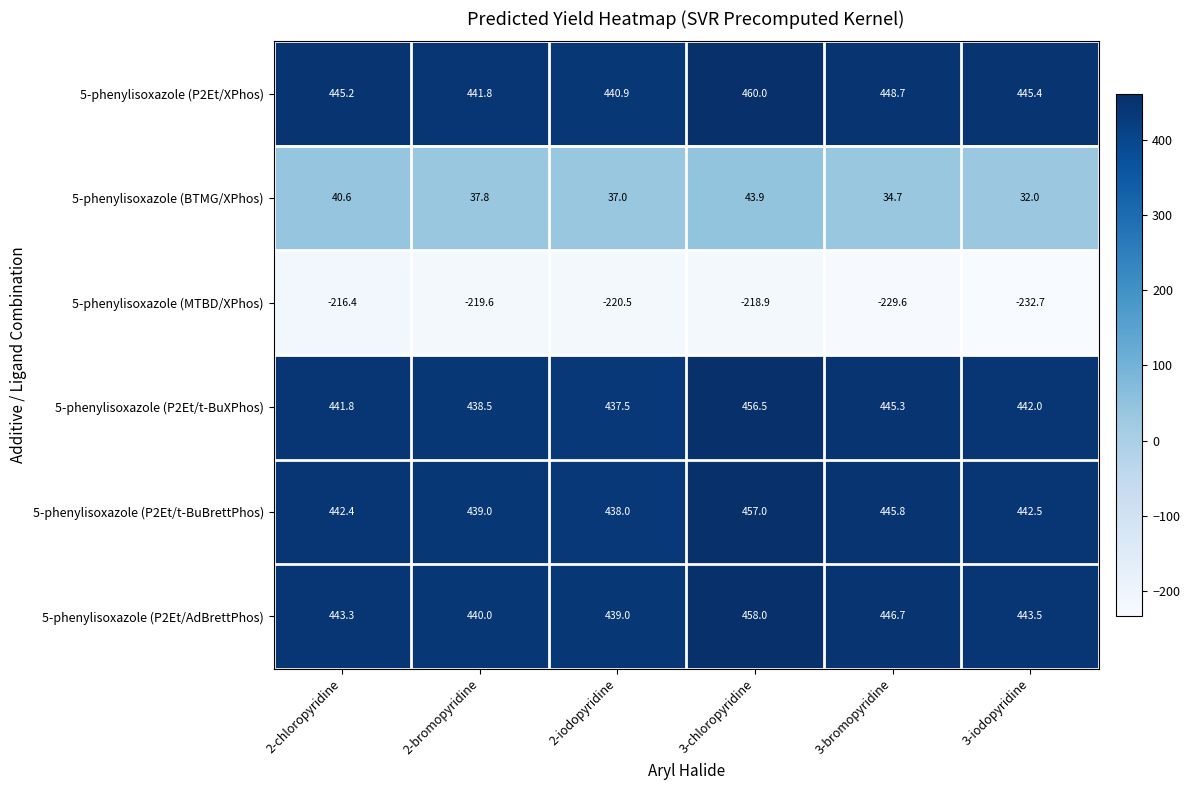

At how many categories does at least one series exceed 106?

6